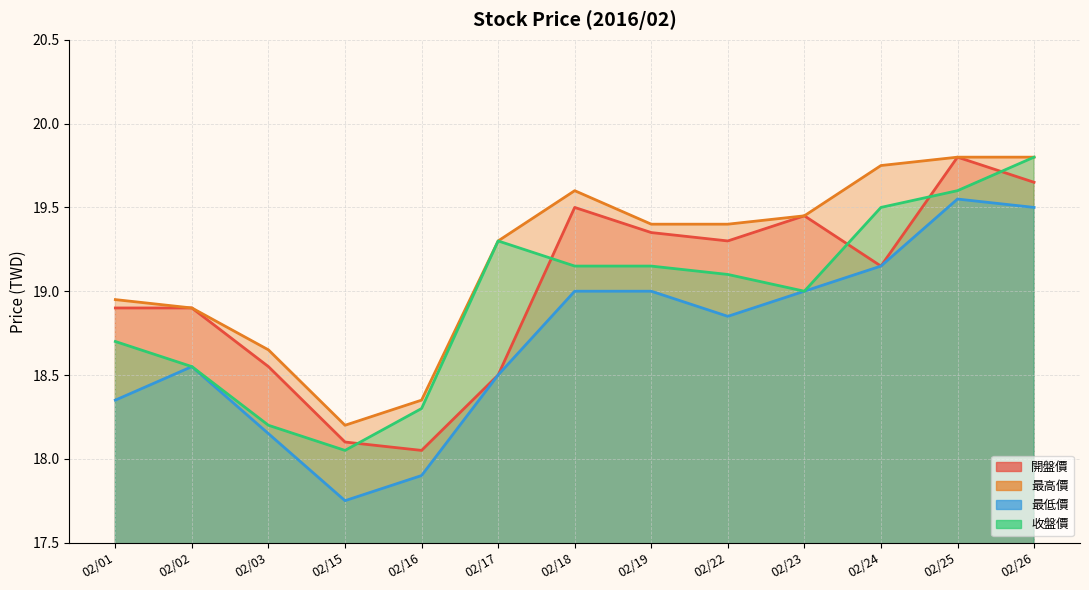

True or false: 收盤價 and 最低價 intersect in this chart.

False